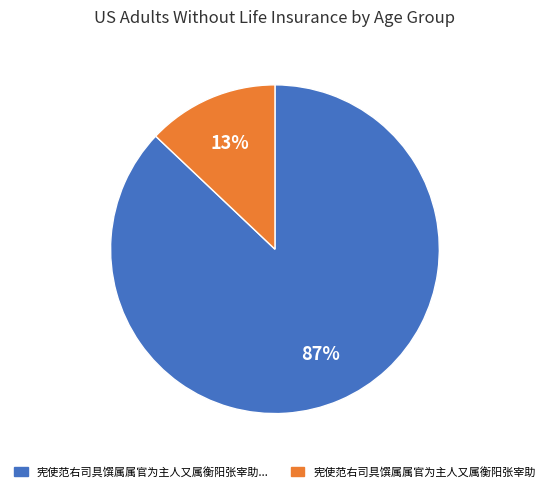

What is the majority slice?

宪使范右司具馔属属官为主人又属衡阳张宰助...